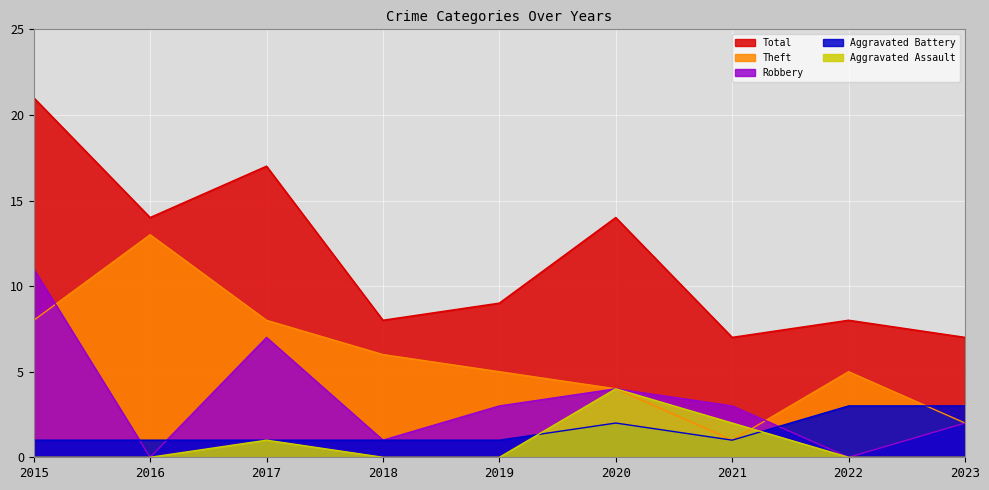

What is the total value across all series at 2018?

16